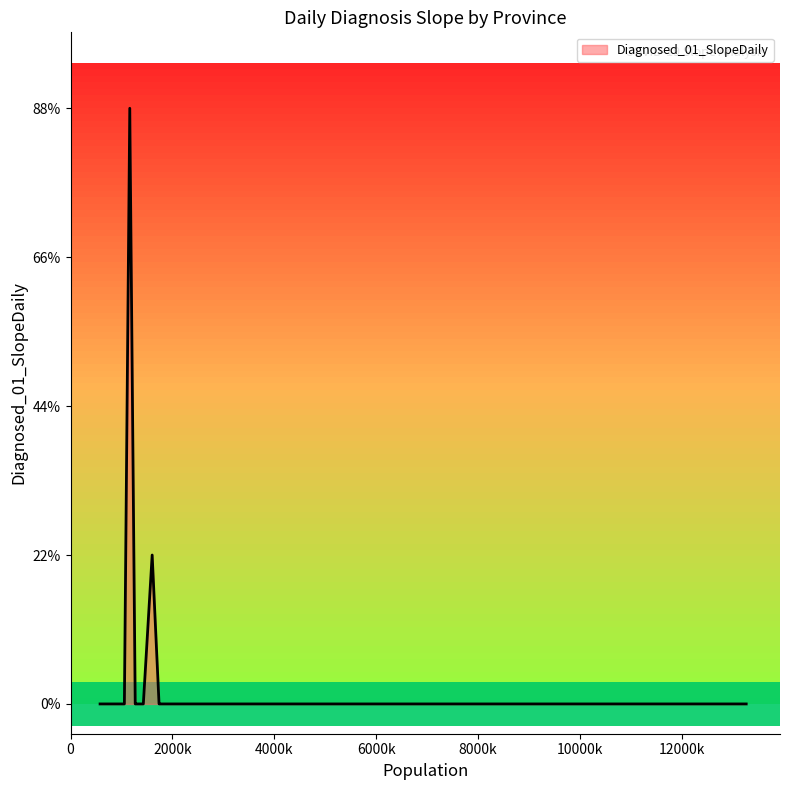

Does the chart have visible grid lines?

No